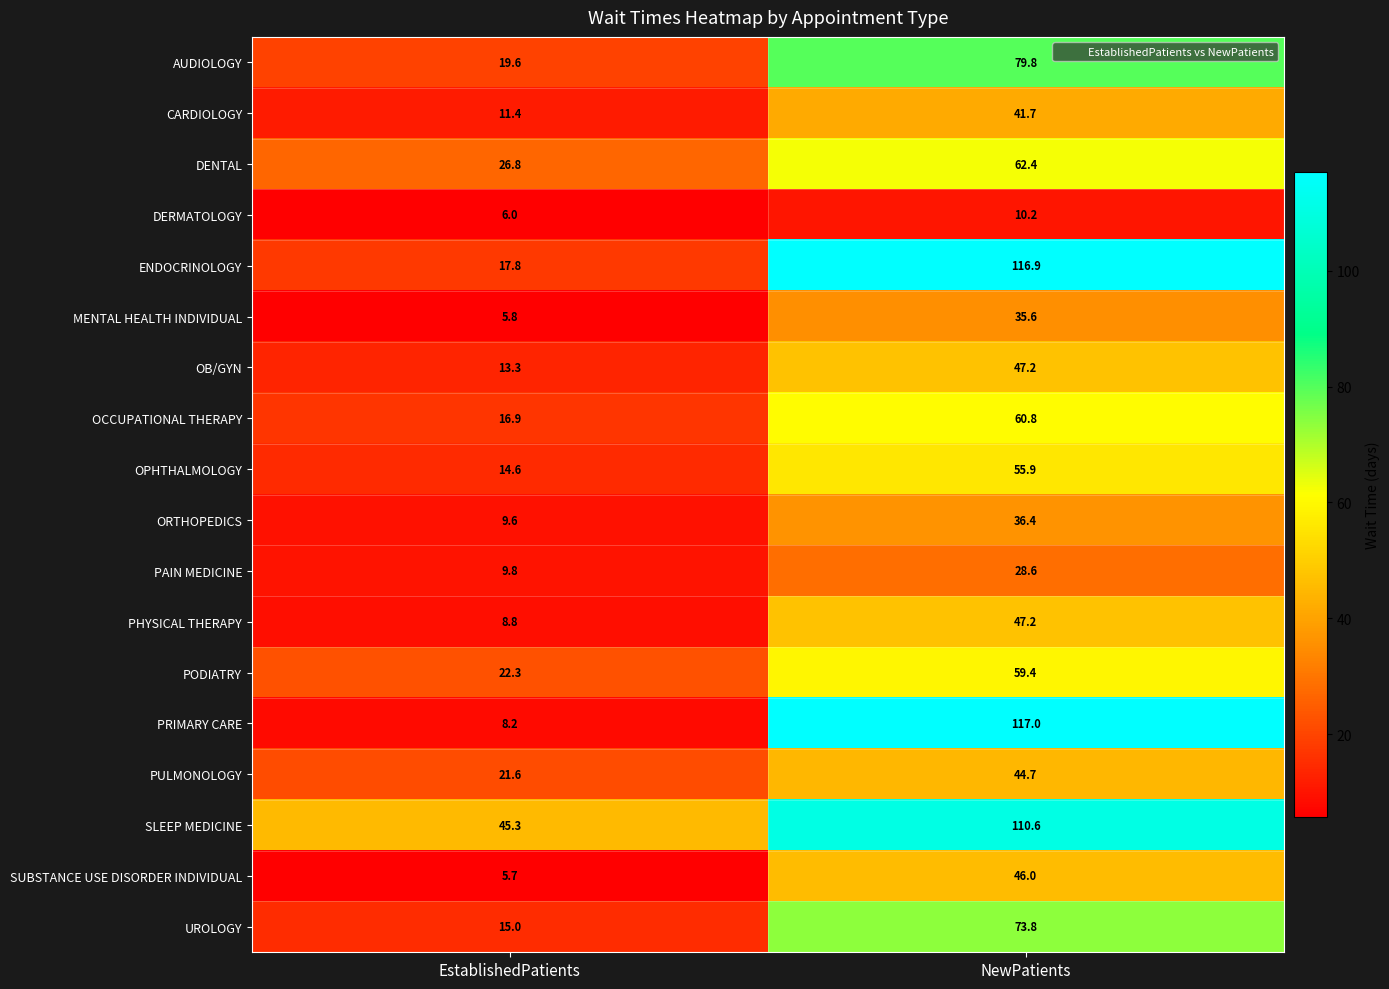

True or false: SLEEP MEDICINE has a value of 45.3 at EstablishedPatients.

True